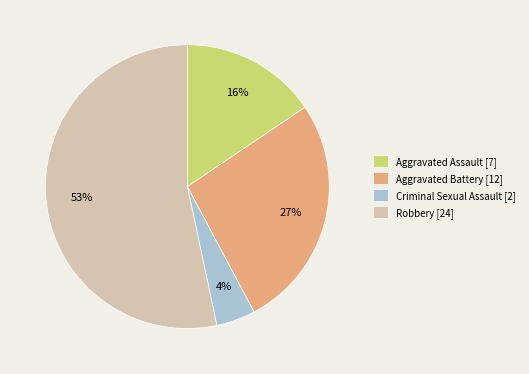

What is the smallest slice in the pie chart?

Criminal Sexual Assault